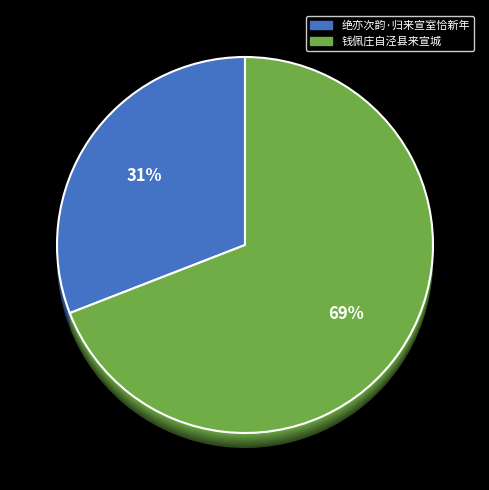

What is the largest slice in the pie chart?

钱佩庄自泾县来宣城